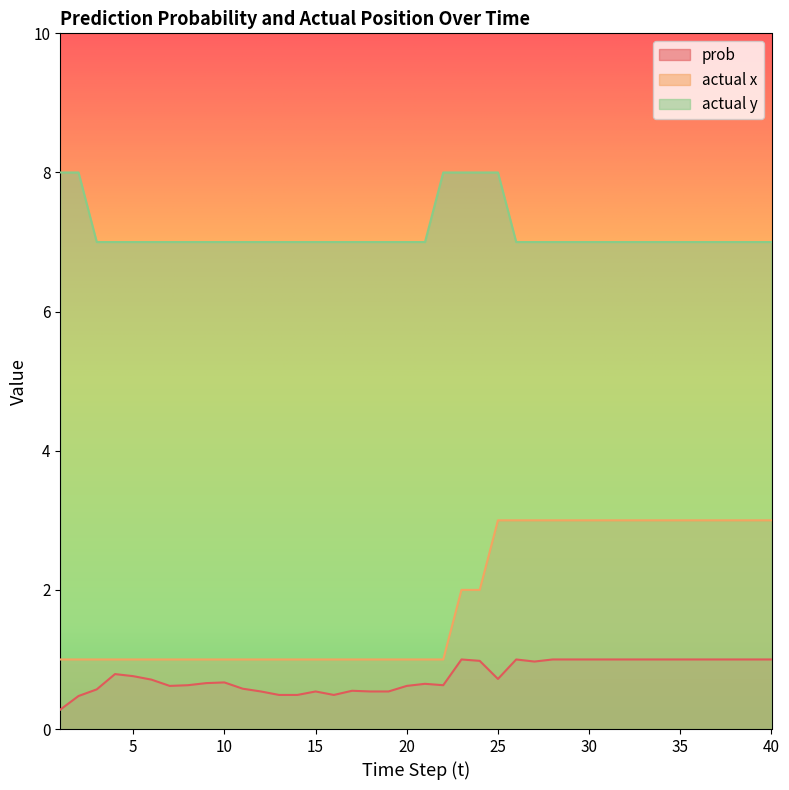

List the series in order of their overall mean, highest first.

actual y, actual x, prob